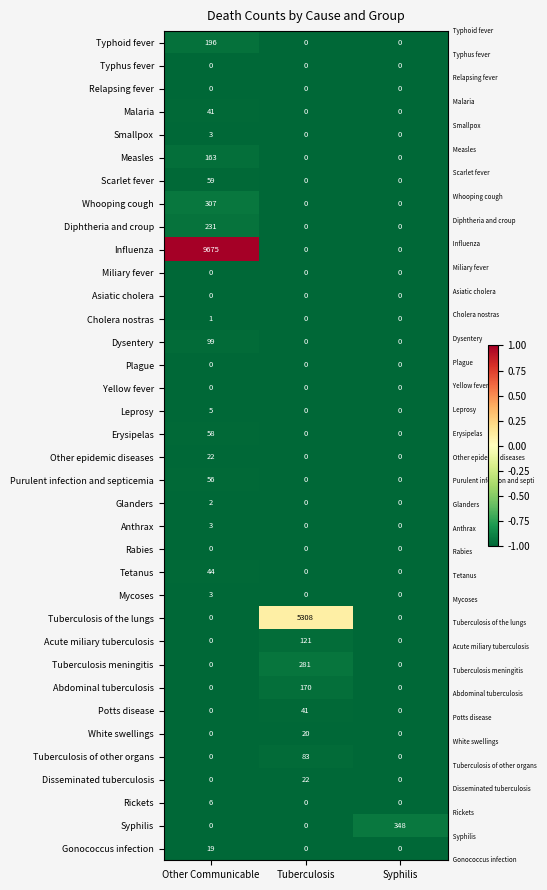

What is the maximum value shown in the chart?

9675